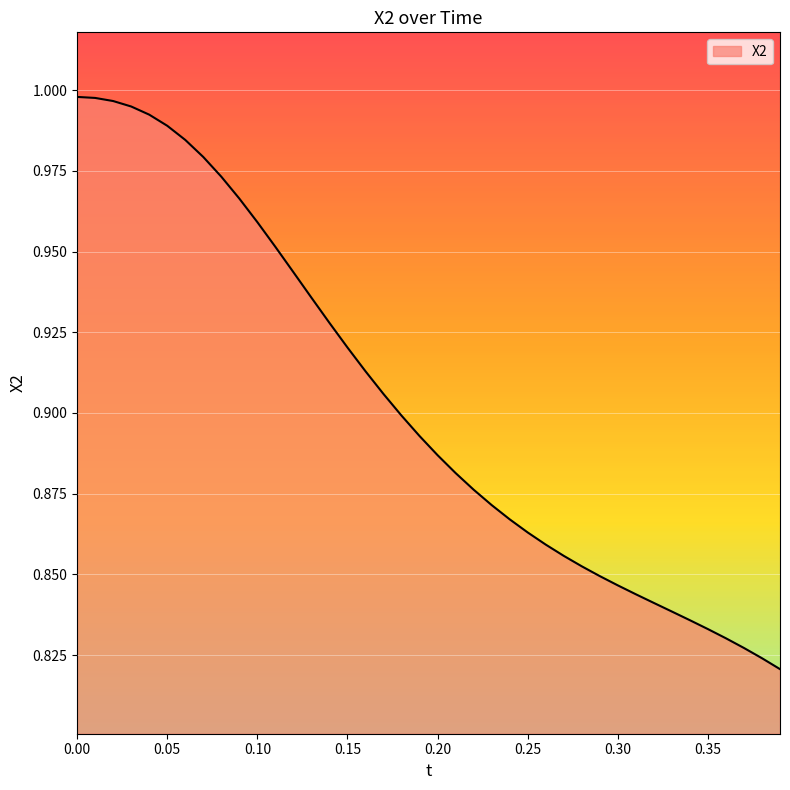

Does the chart display data point markers on the line(s)?

No